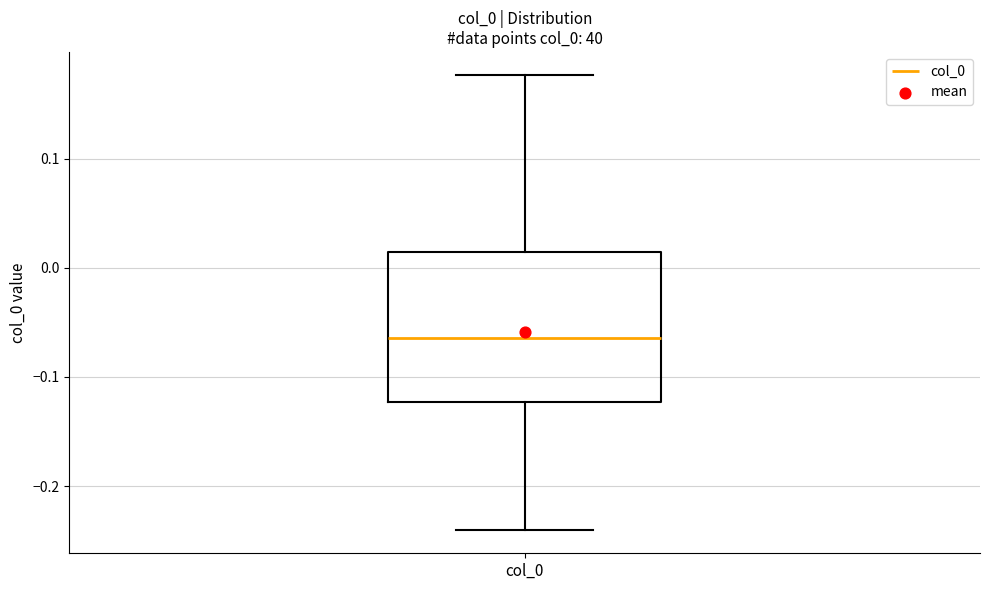

Transcribe this box plot: give where the median line is, the range the box spans, and where the two whiskers end, as read against the y-axis. The values are not printed on the chart, so give them approximately, as read against the axis.

median -0.06, box -0.12 to 0.01, whiskers -0.24 to 0.18